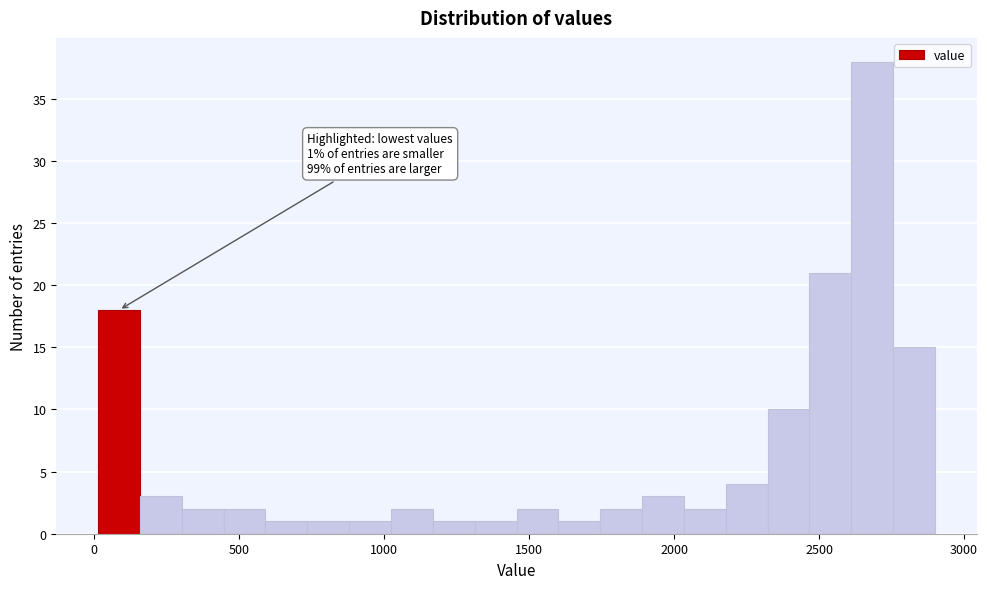

Around what value on the x-axis is the tallest bar? Give the approximate position of its centre, as read against the axis.

2700